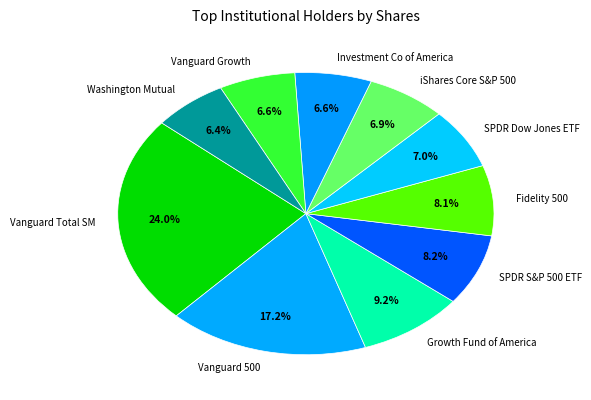

Approximately how many times larger is the value at Growth Fund of America compared to iShares Core S&P 500?

1.3